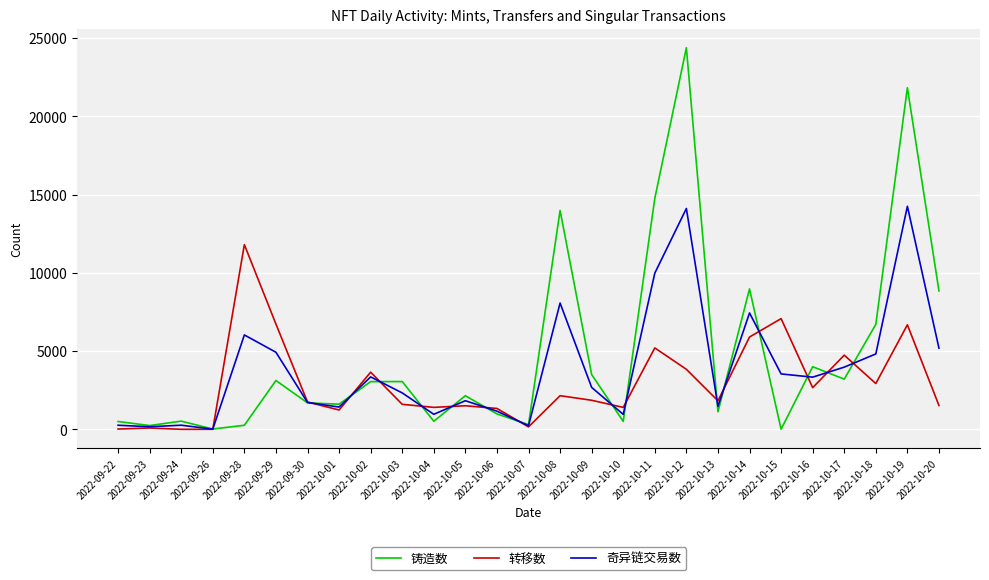

What is the approximate value of 转移数 at 2022-10-01?

1238